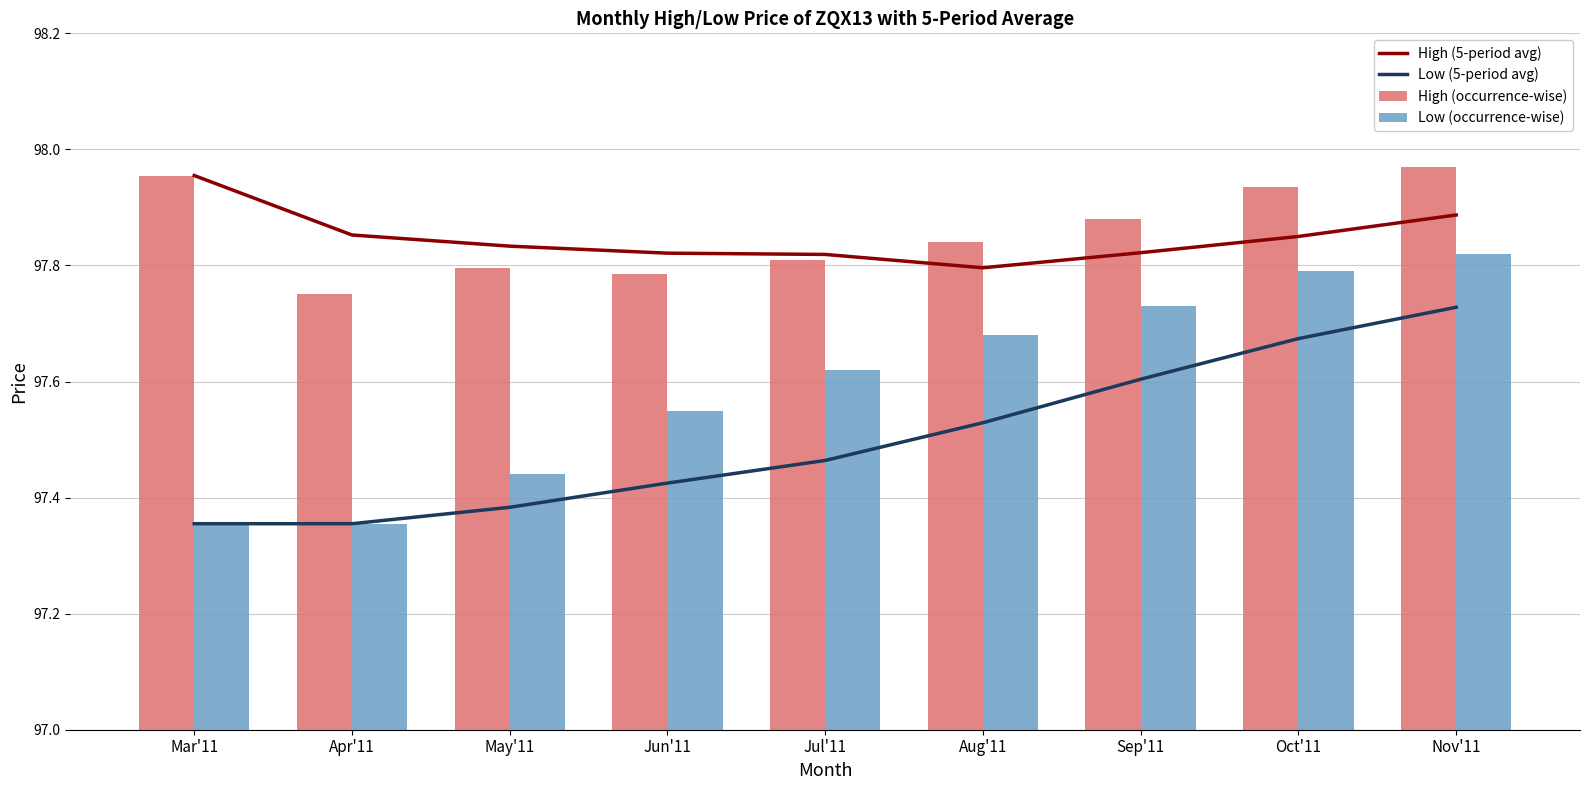

The Low (5-period avg) series shows 168.1 at Jul'11. True or false?

False